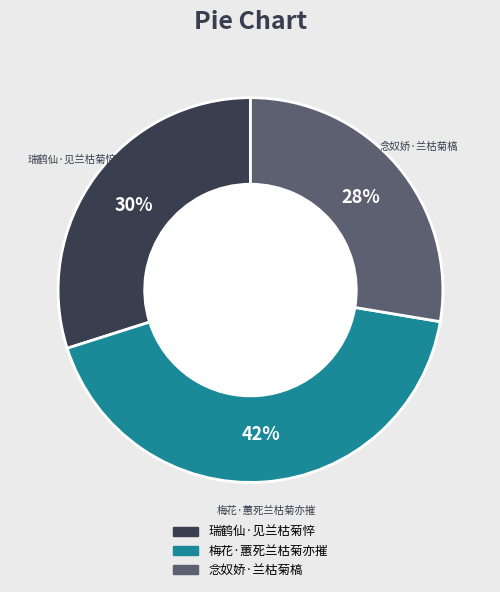

Which slice is the smallest?

念奴娇·兰枯菊槁